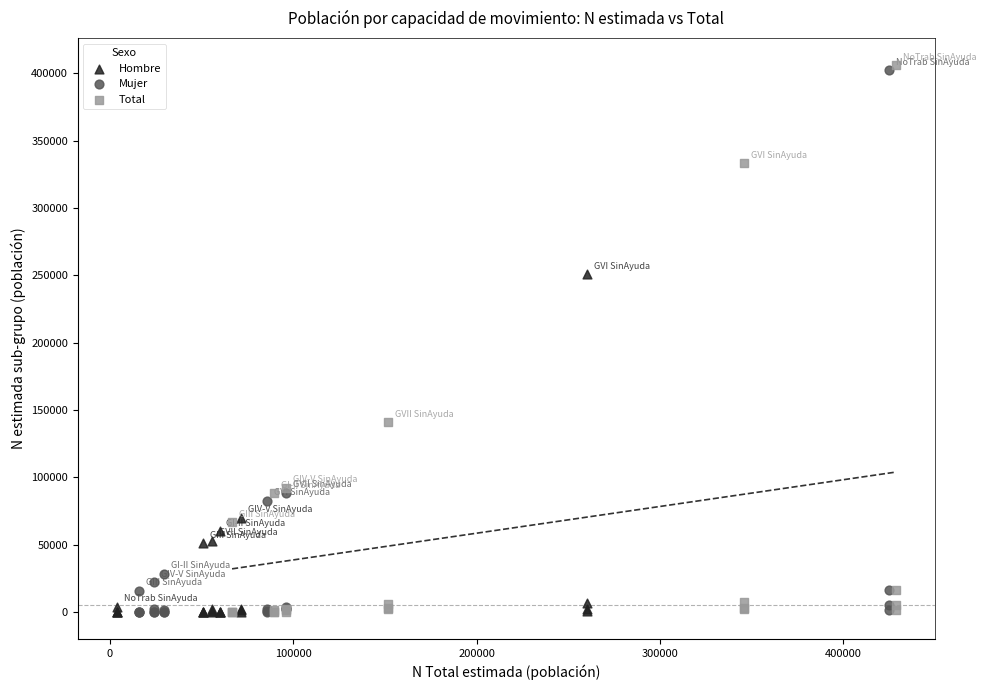

Which series has the widest spread of Y values?

Total